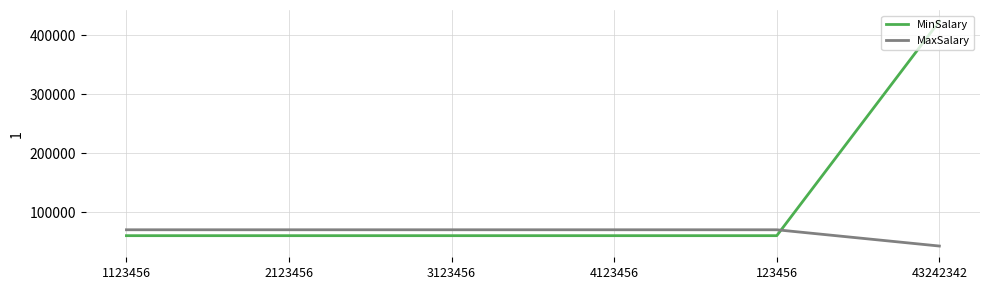

The MinSalary series shows 81832 at 4123456. True or false?

False